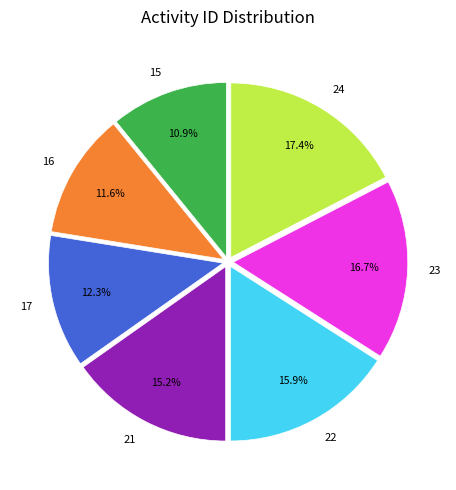

Rank the categories by value from highest to lowest.

24, 23, 22, 21, 17, 16, 15